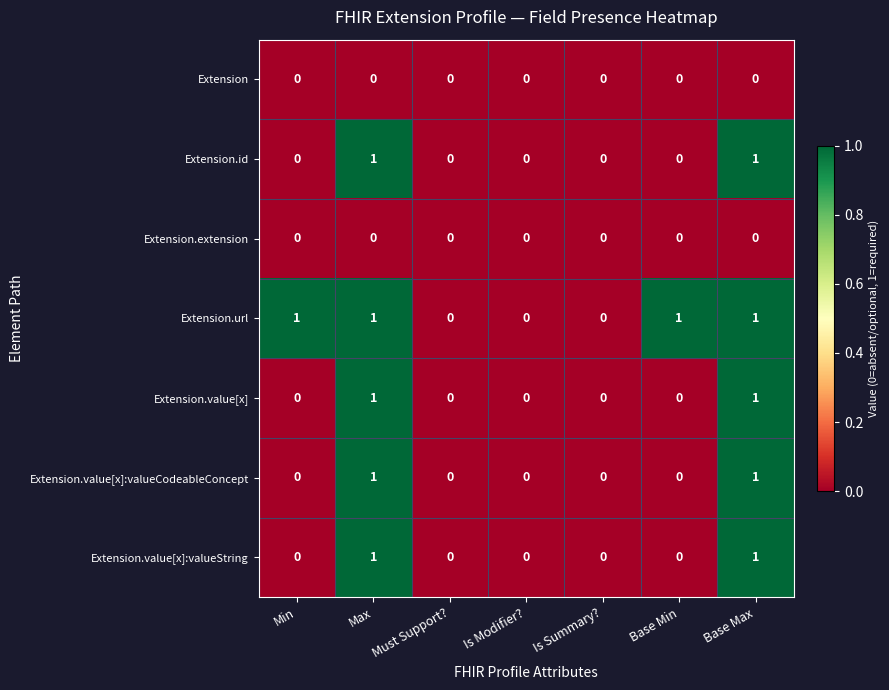

The Extension series shows 0 at Is Modifier?. True or false?

True